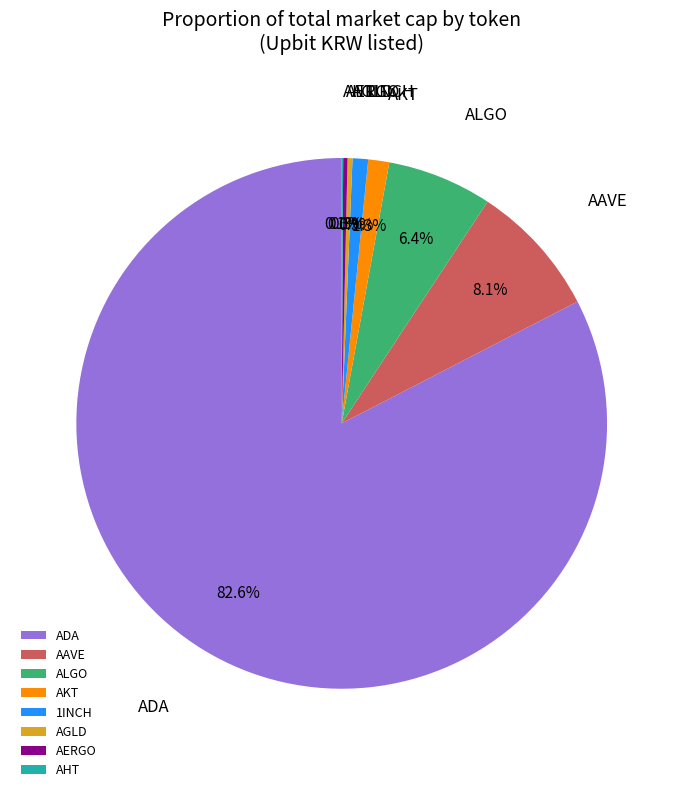

Is there a majority slice in this chart?

Yes